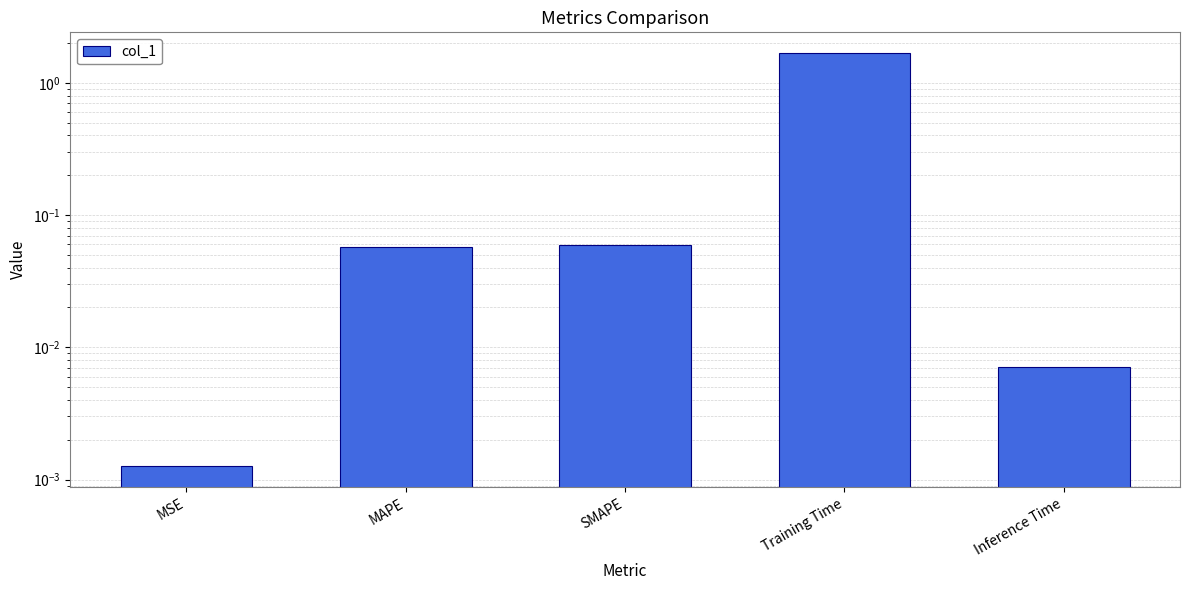

Reading left to right, extract all data points from this chart.

MSE=0.0	MAPE=0.1	SMAPE=0.1	Training Time=1.7	Inference Time=0.0